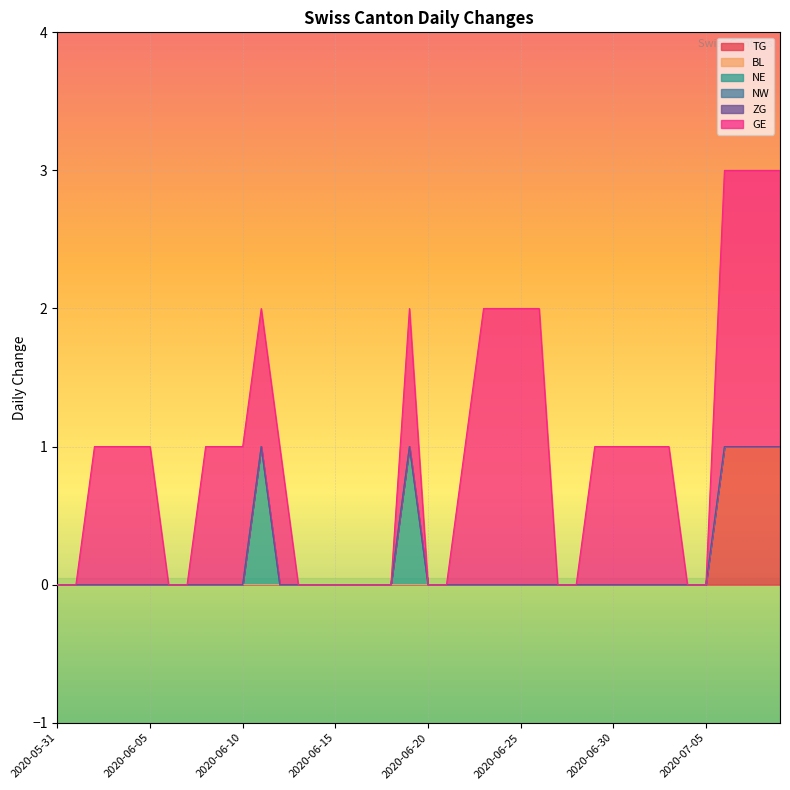

How many lines are shown in the chart?

6